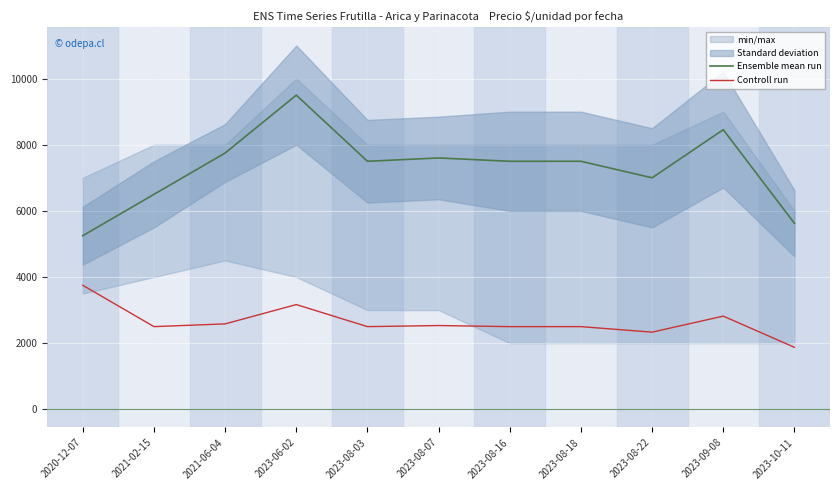

At which label does Controll run reach its minimum?

2023-10-11